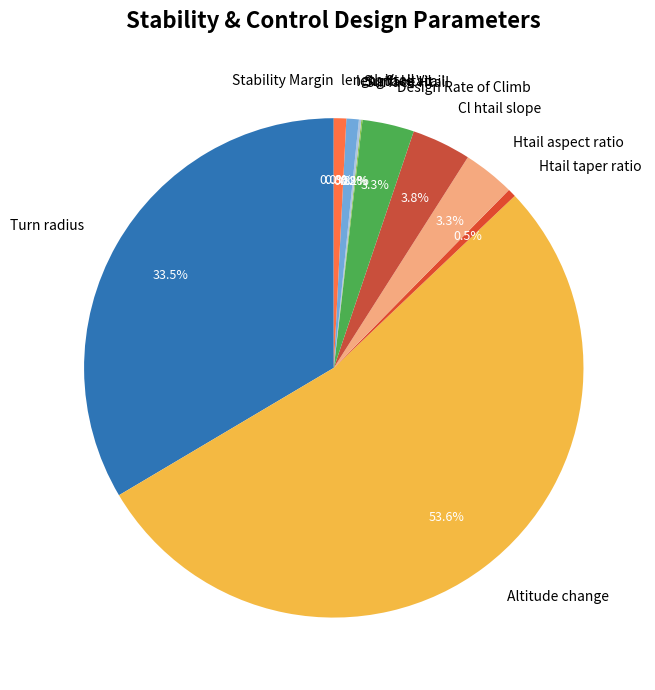

To the nearest percent, what is the average slice percentage?

9%